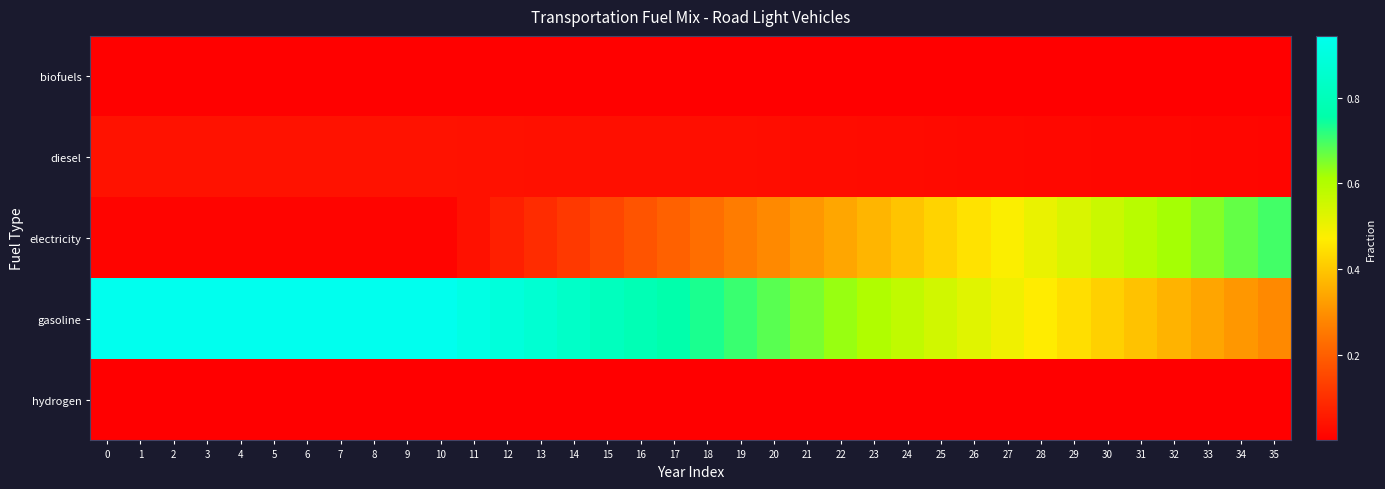

At 2, list the series in order from smallest to largest.

hydrogen, biofuels, electricity, diesel, gasoline